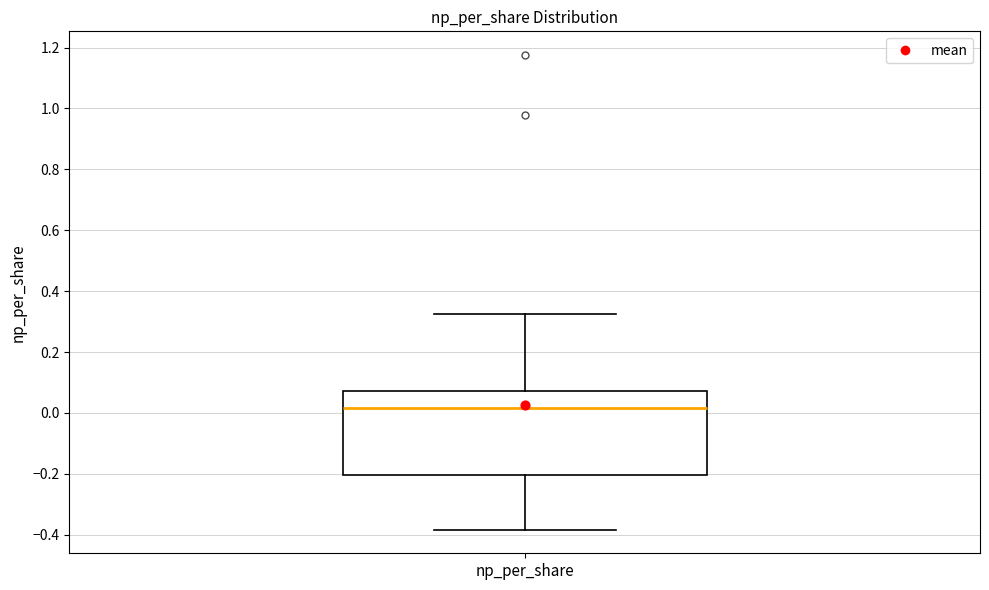

Where does the upper whisker of the box for np_per_share end on the y-axis? The values are not printed on the chart, so give them approximately, as read against the axis.

0.32